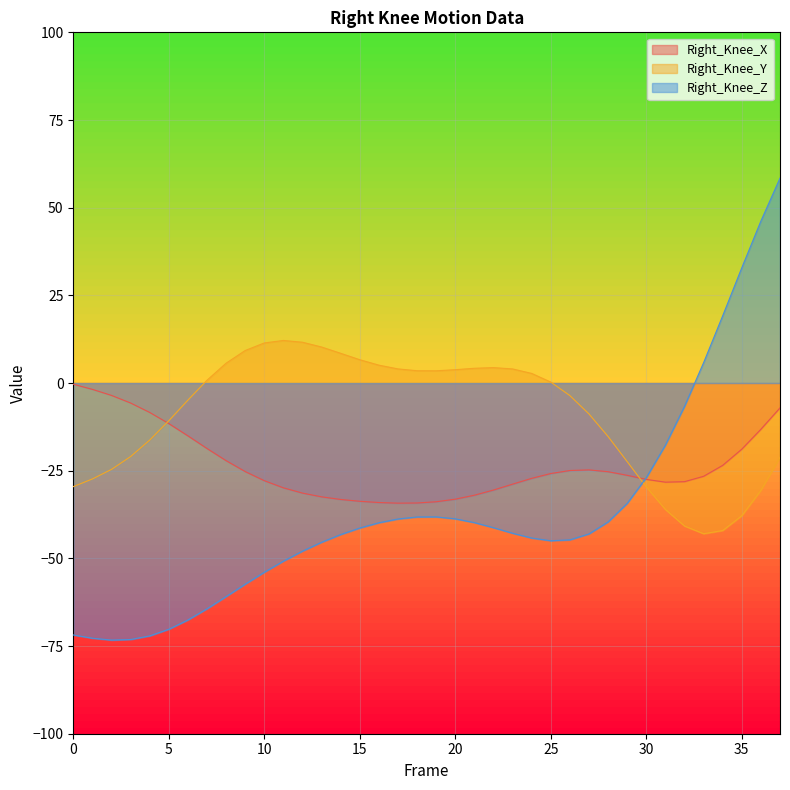

List the series in order of their overall mean, lowest first.

Right_Knee_Z, Right_Knee_X, Right_Knee_Y